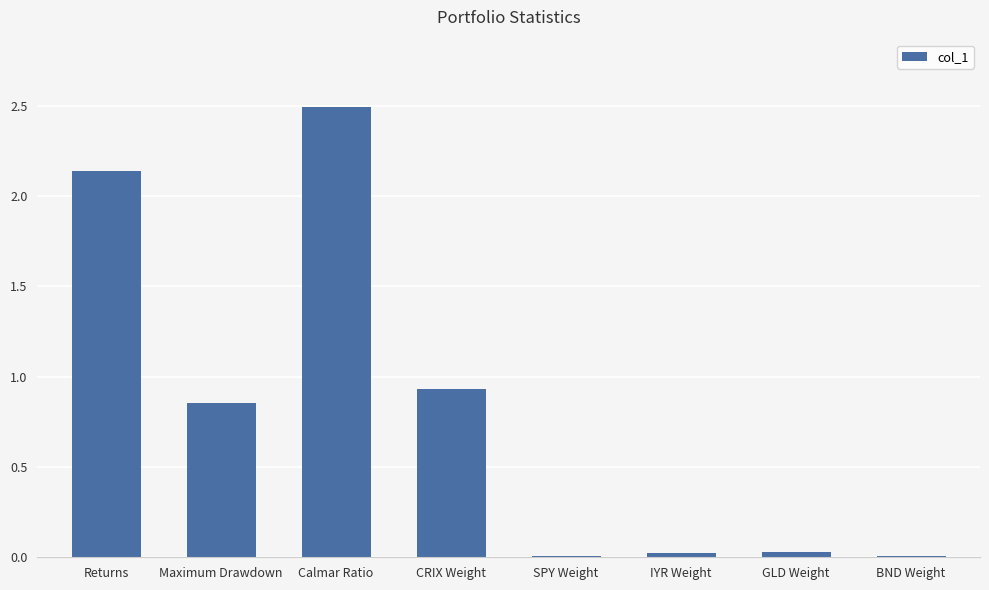

At which label is the value closest to 1?

CRIX Weight